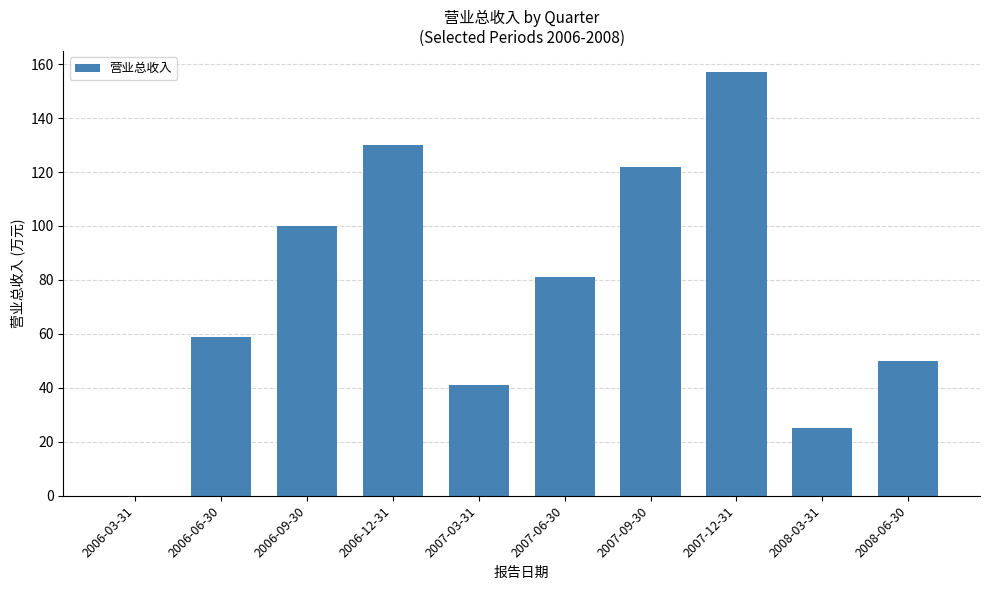

What is the sum of all values?

765